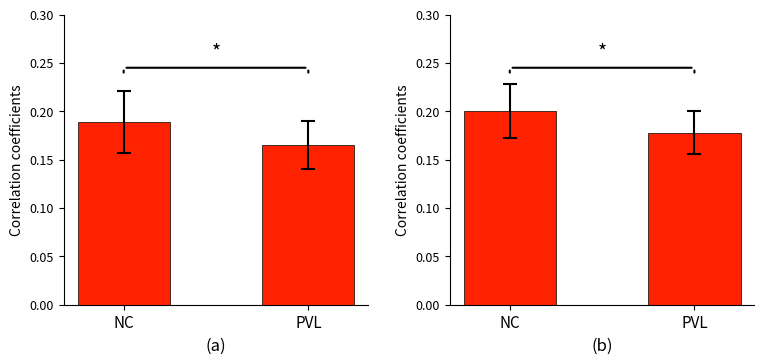

What is the value of the NC vs PVL (b) bar at the 2nd from the left?

0.2